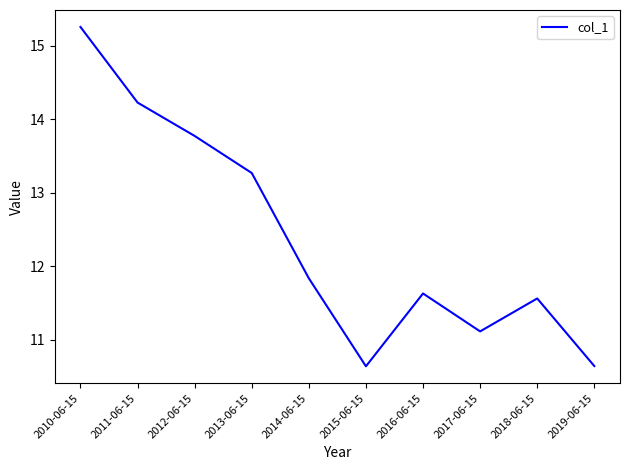

Where is the data nearest to the value 12?

2014-06-15